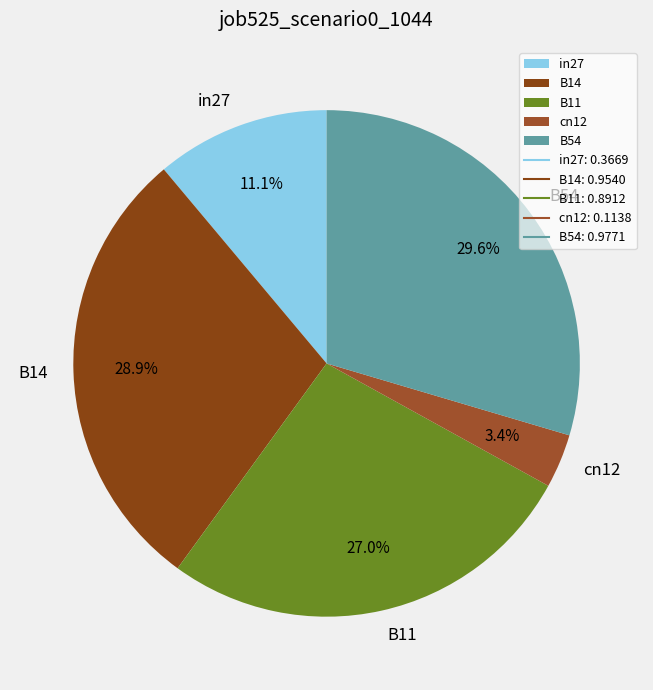

Count the number of slices in the pie.

5